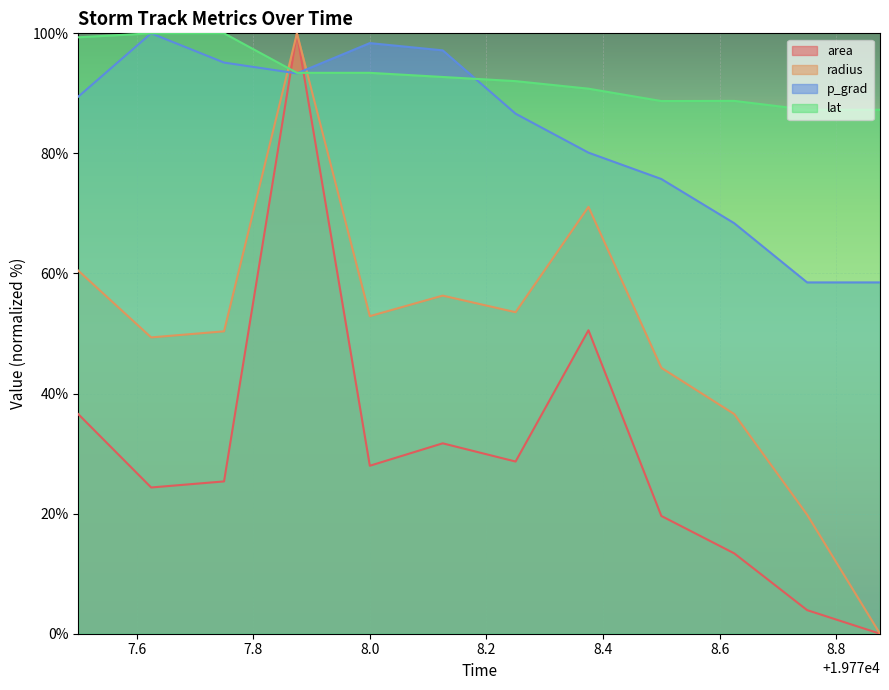

What is the sum of the lat values at 19778.125 and 19778.625?

181.5